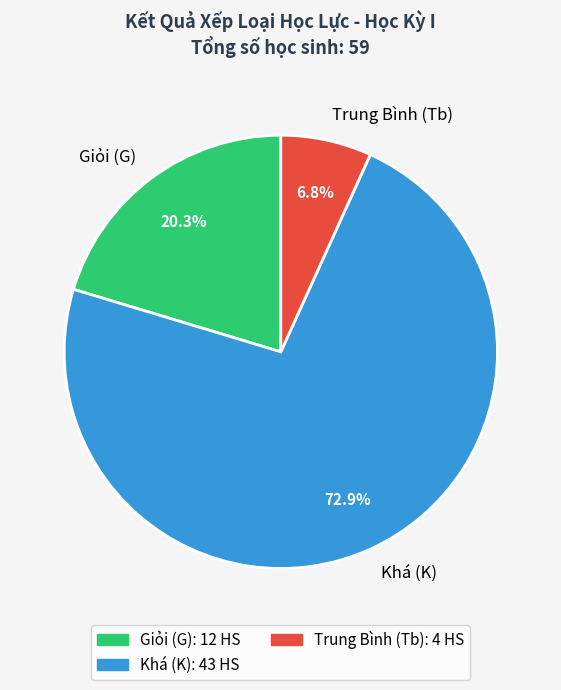

Which category has the biggest portion of the pie?

Khá (K)